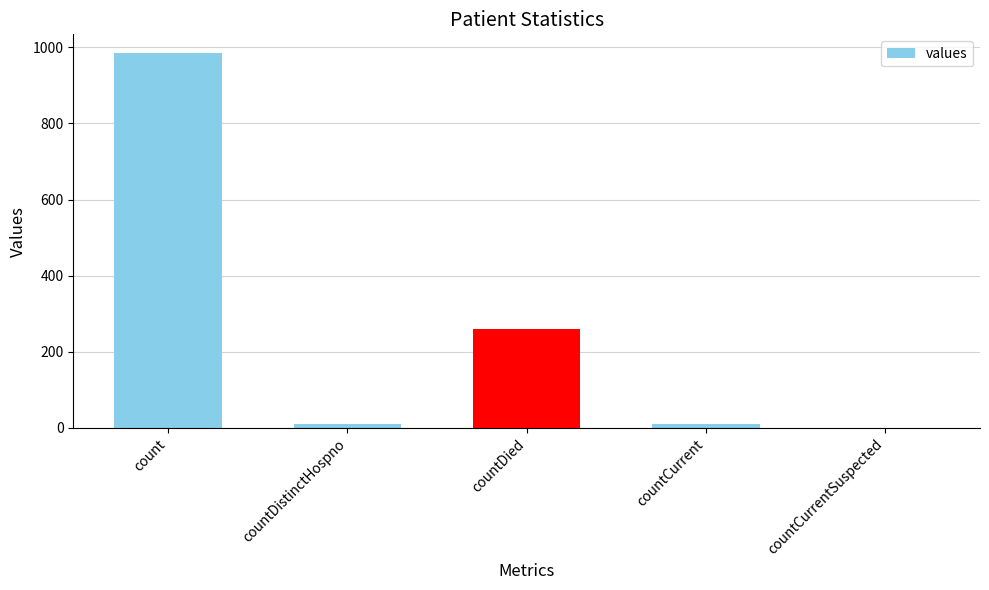

What is the average value?

253